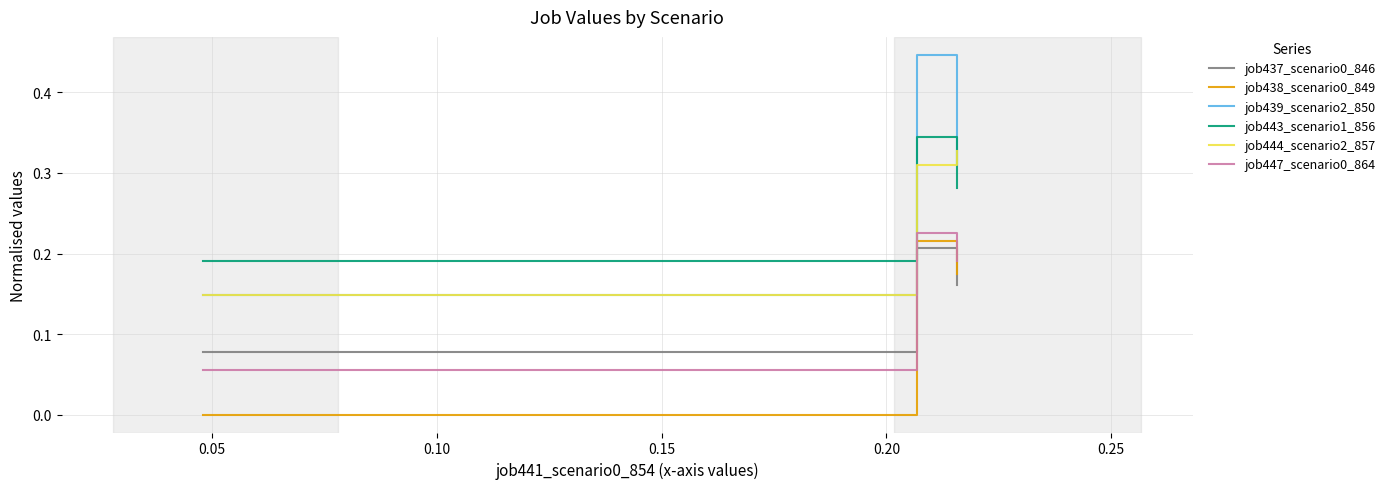

Which series has the largest range (max minus min)?

job439_scenario2_850